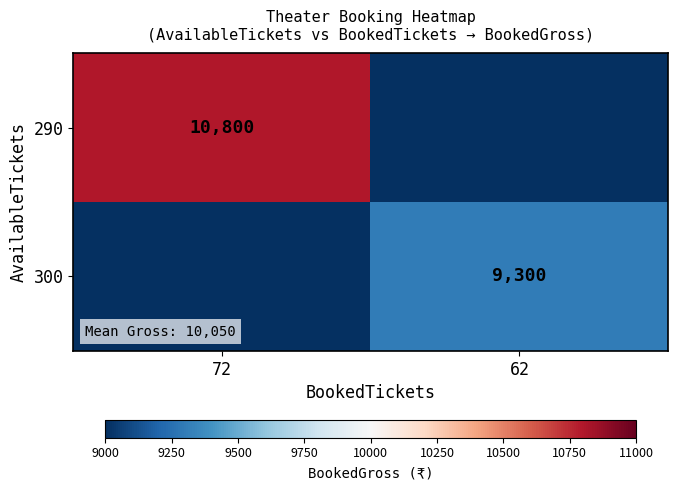

At which category is the sum across all series the highest?

72